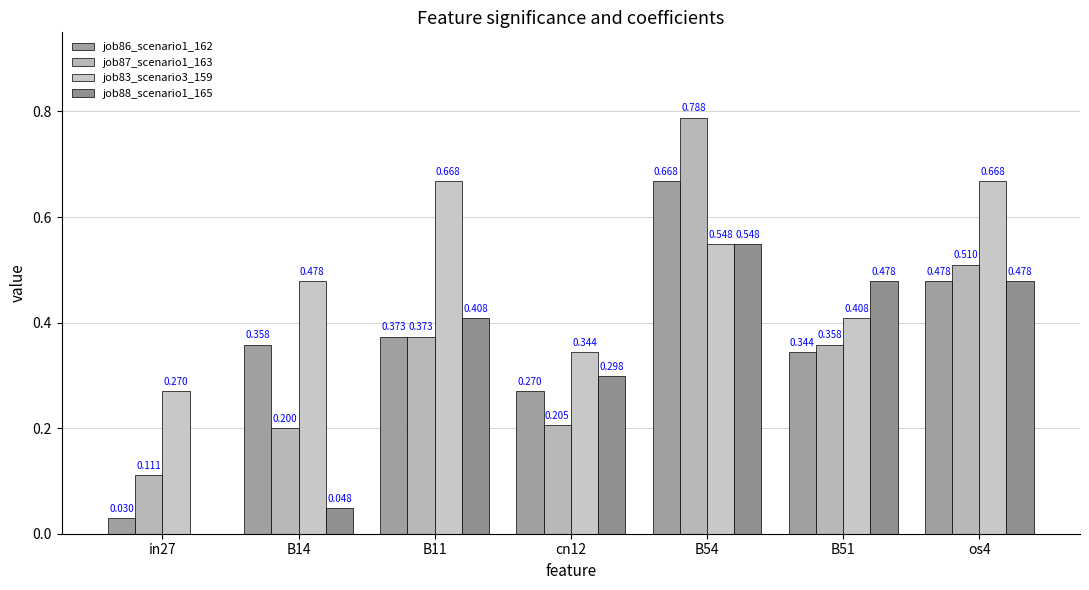

True or false: job83_scenario3_159 has a value of 0.4 at os4.

False